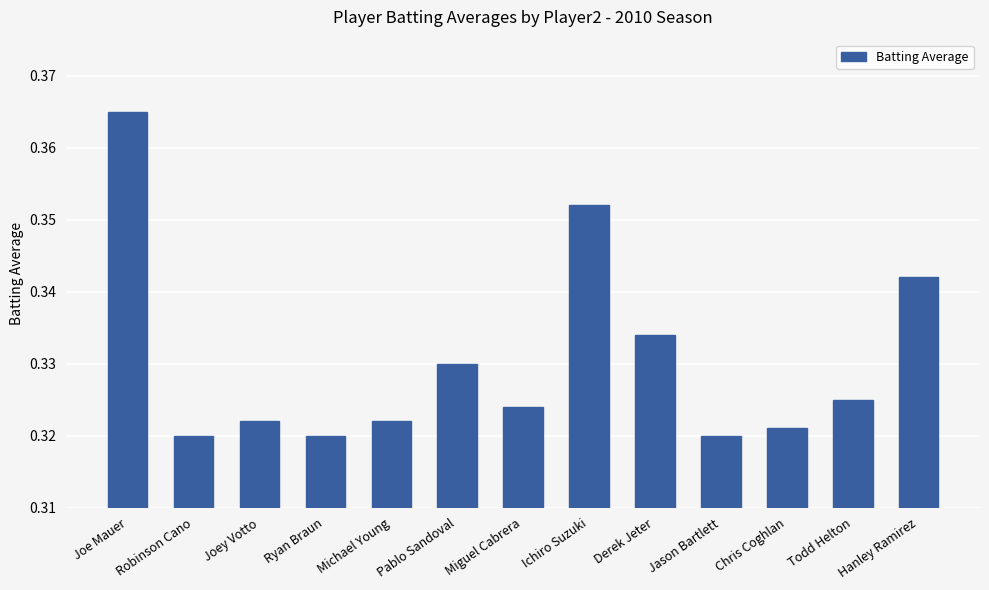

The chart shows a value of 0.5 at Robinson Cano. True or false?

False